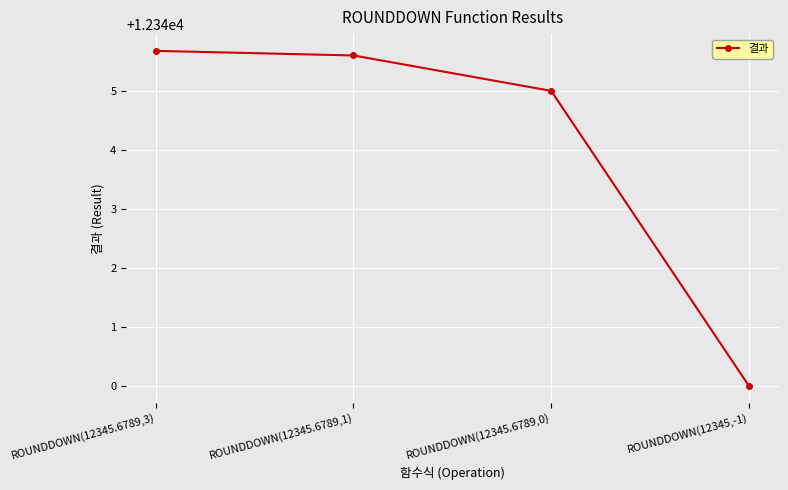

Rank the categories by value from lowest to highest.

ROUNDDOWN(12345,-1), ROUNDDOWN(12345.6789,0), ROUNDDOWN(12345.6789,1), ROUNDDOWN(12345.6789,3)